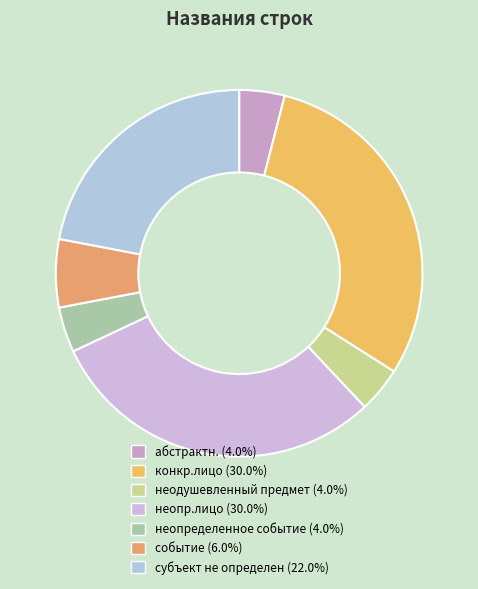

To the nearest percent, what is the average slice percentage?

14%